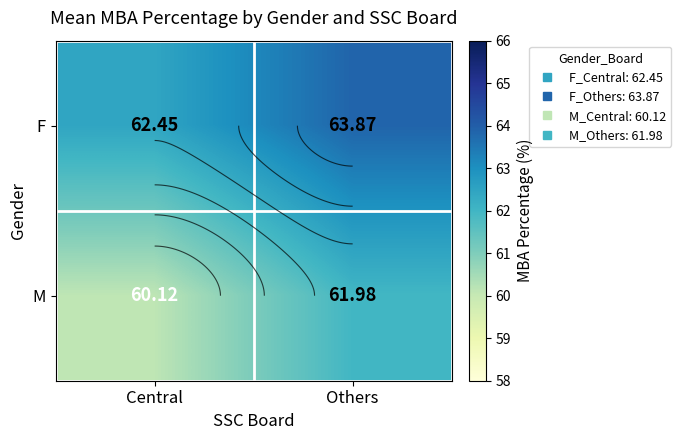

What is the sum of all M values?

122.1